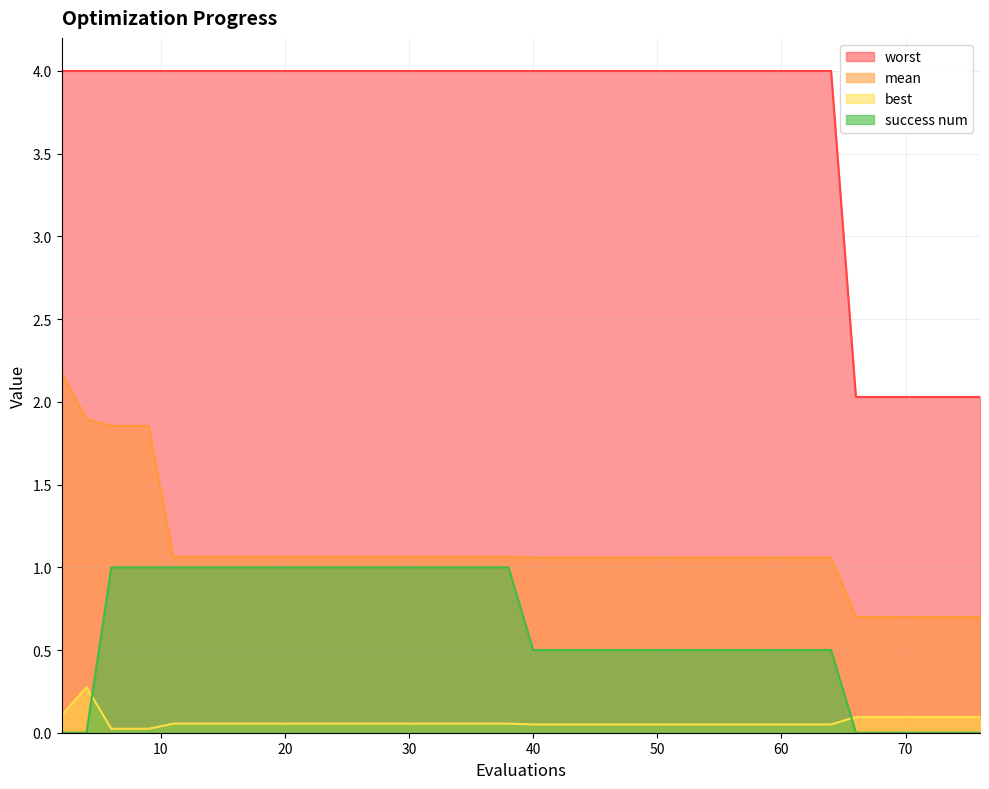

The worst series shows 1.6 at 28. True or false?

False